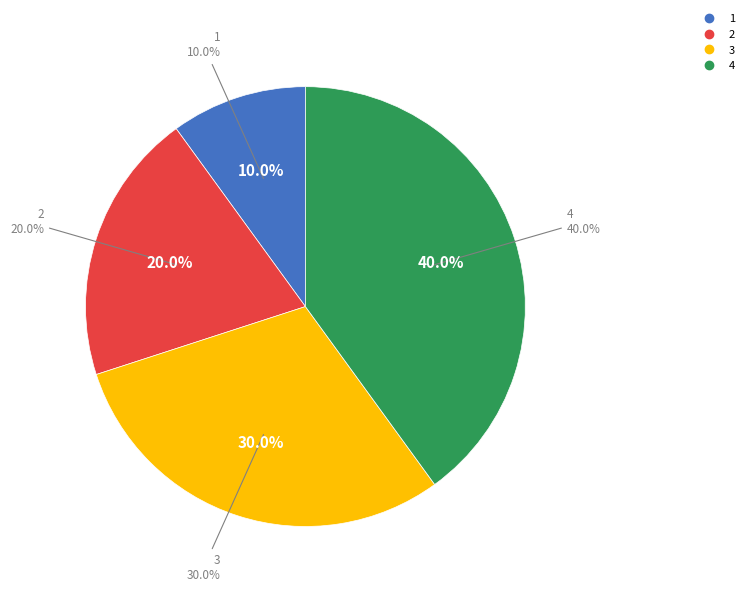

To the nearest percent, what is the difference between the 1 and 0 slice percentages?

10%